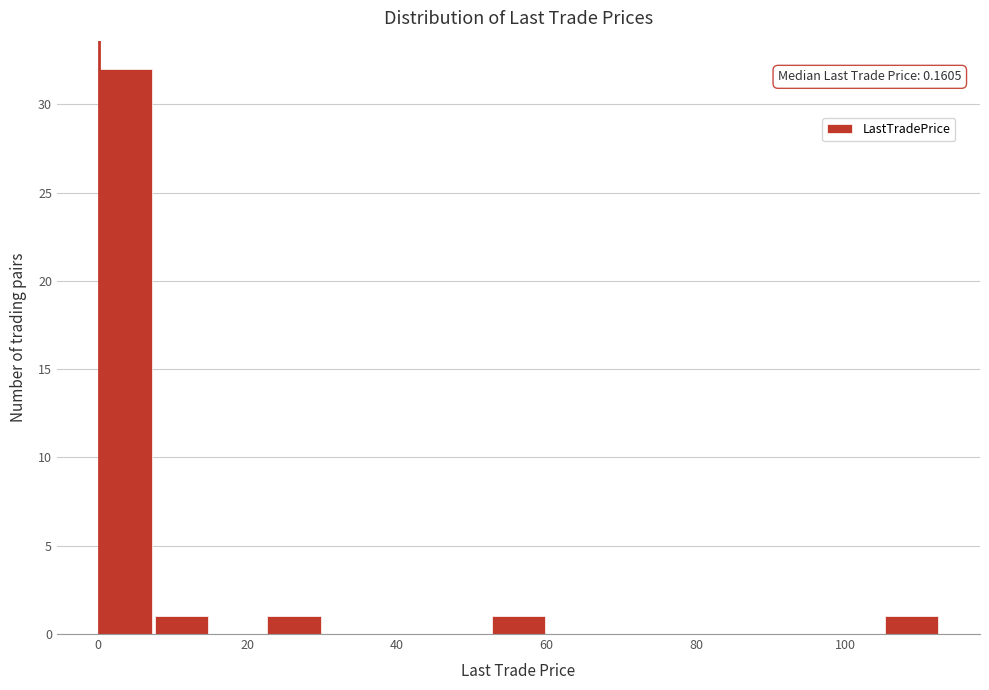

Around what value on the x-axis is the tallest bar? Give the approximate position of its centre, as read against the axis.

4